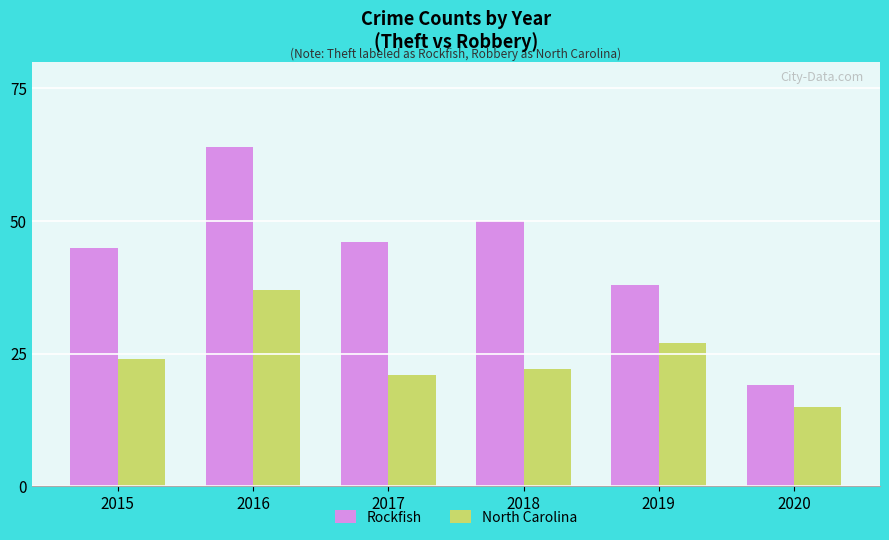

True or false: North Carolina has a value of 37 at 2016.

True